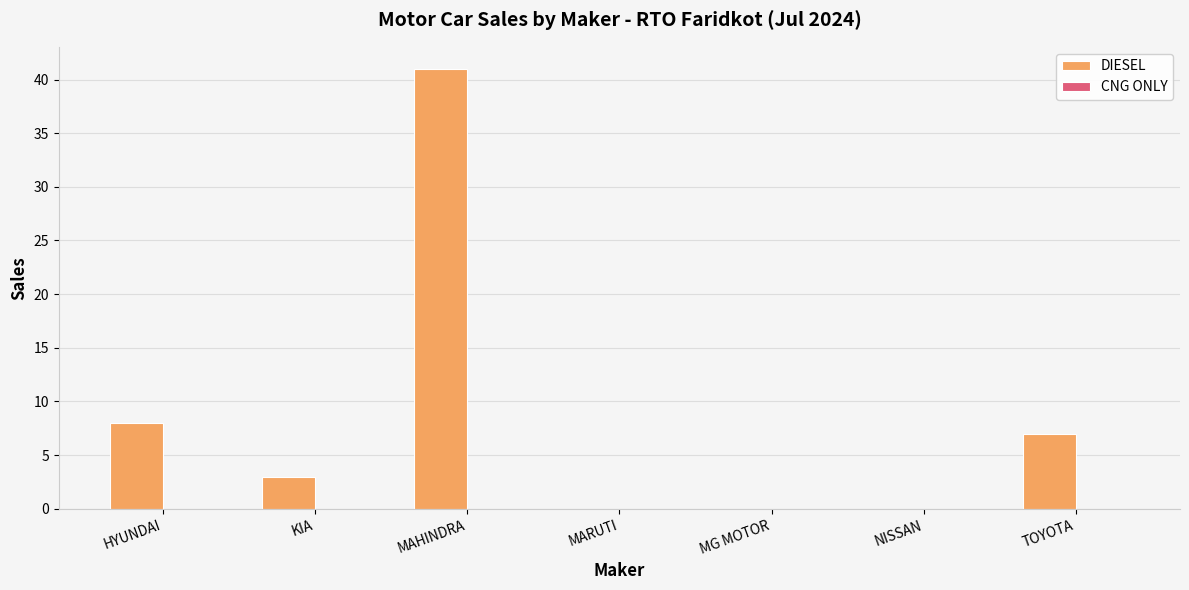

Are the bars horizontal?

No